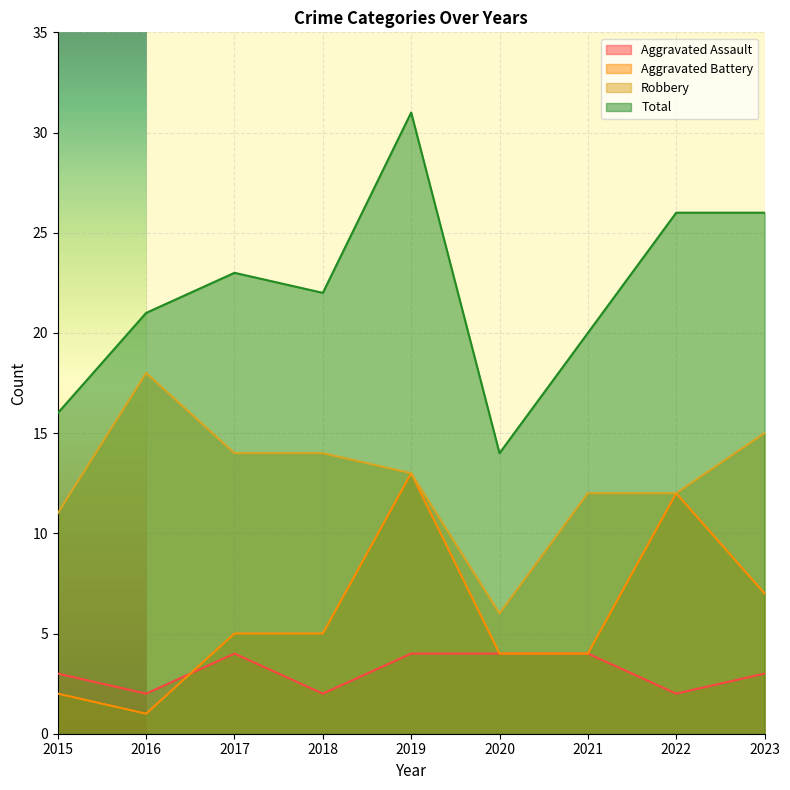

Count the number of categories in the chart.

9